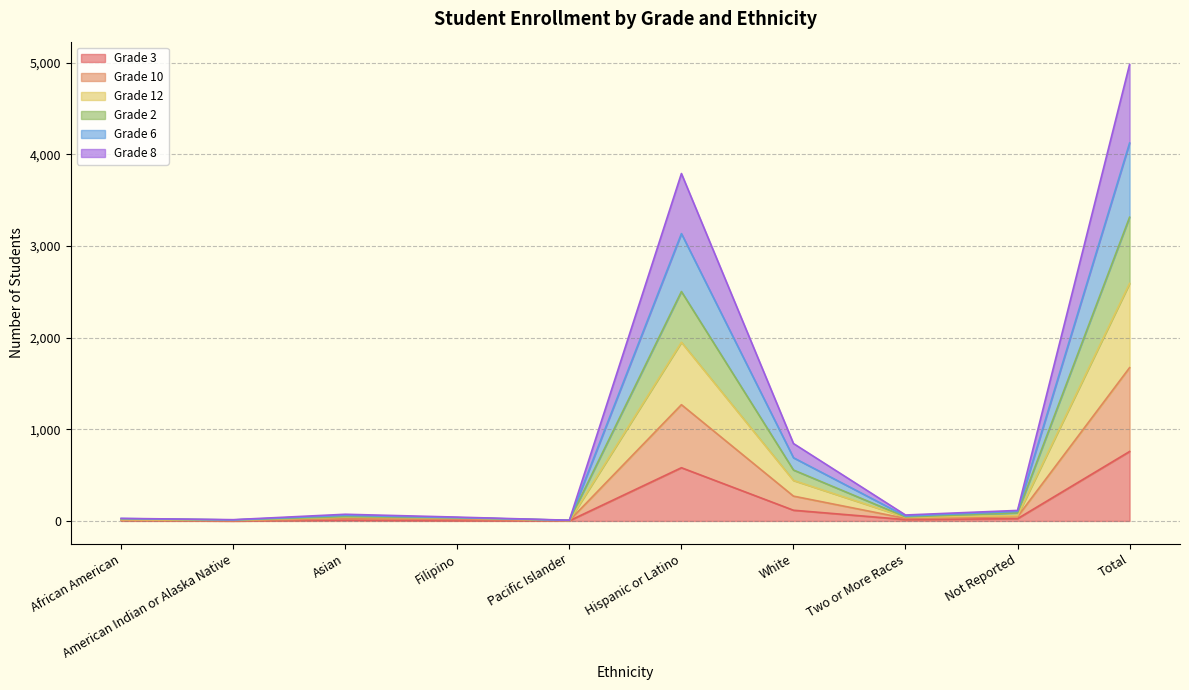

What position from the left is Filipino?

4